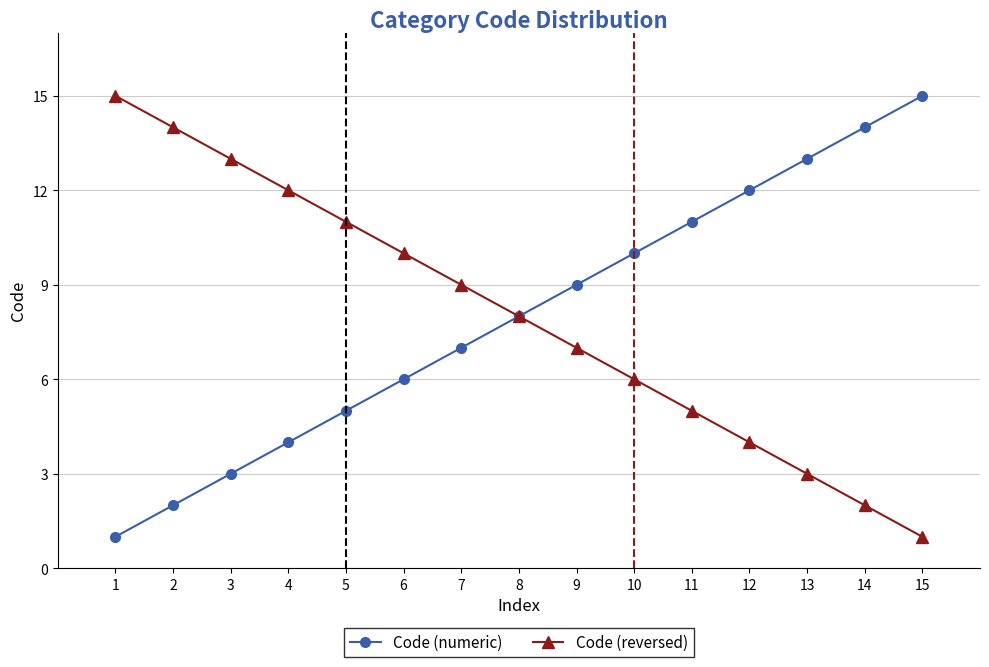

Count the number of data series in this chart.

2